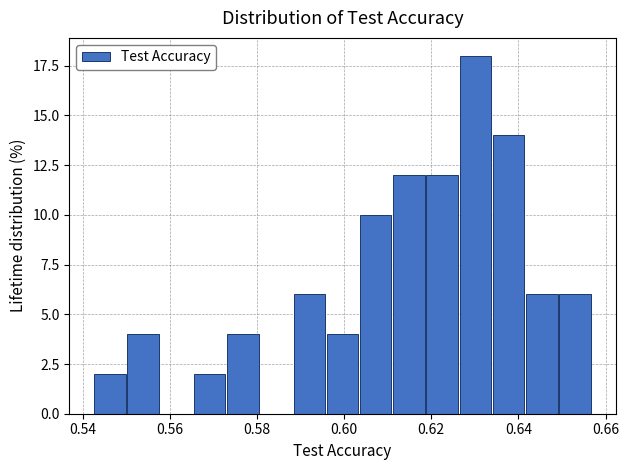

Read against the x-axis, roughly where is the centre of the tallest bar?

0.630